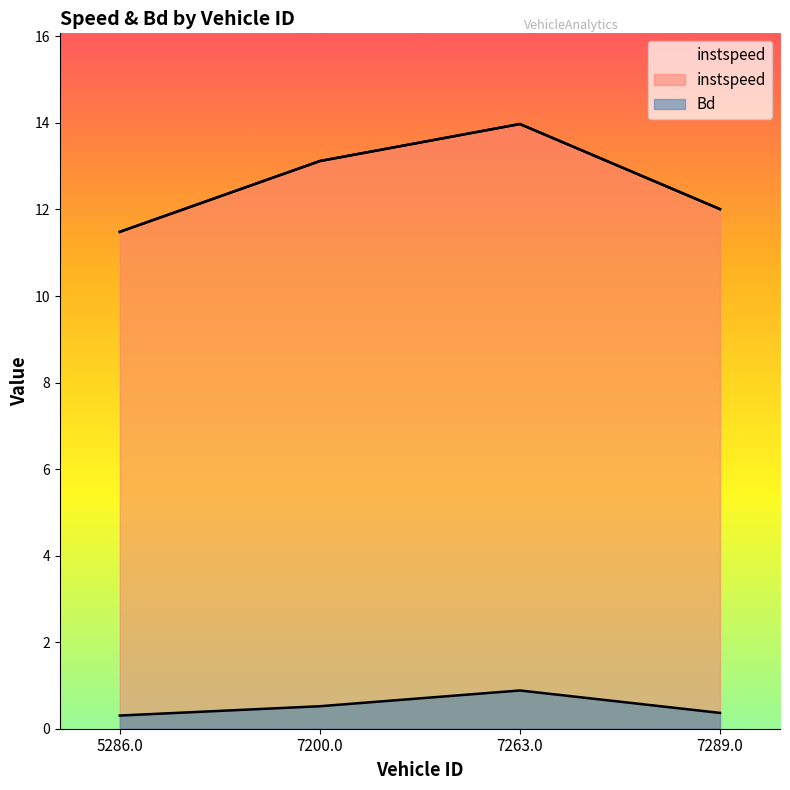

What is the sum of all instspeed values?

50.6